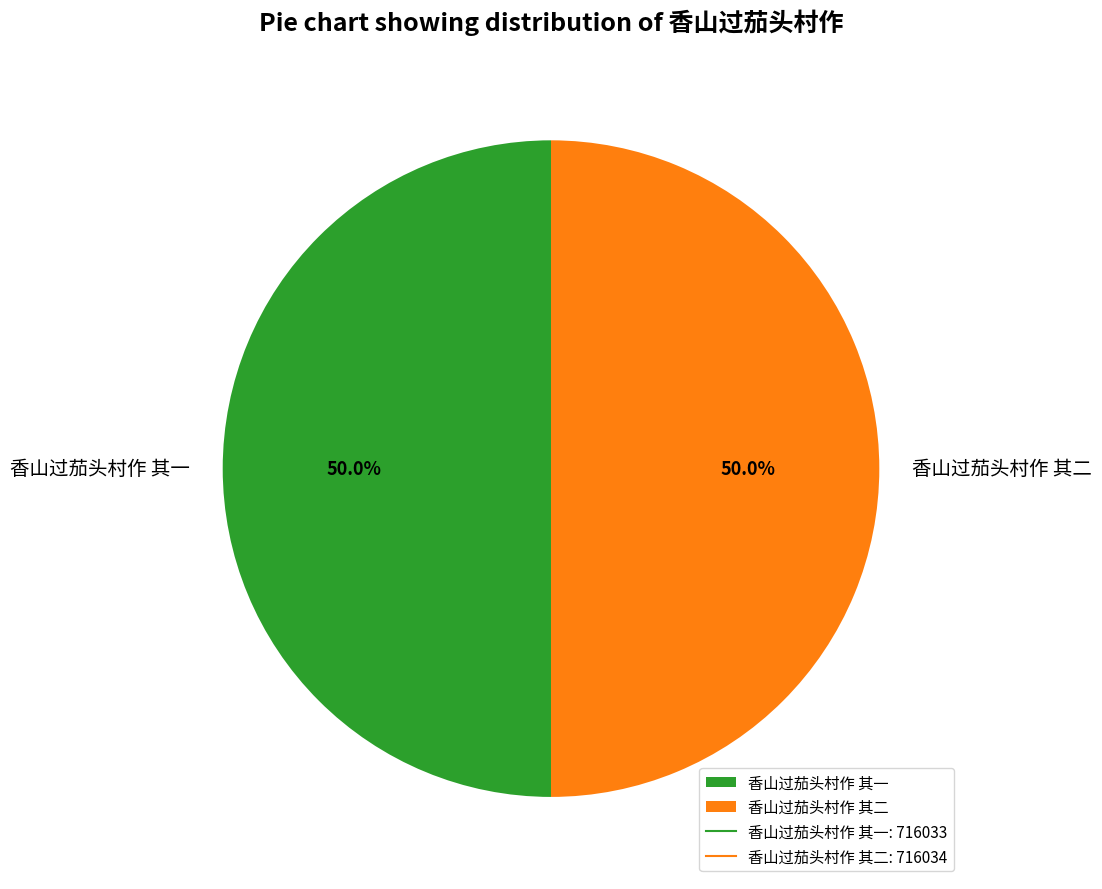

Do 香山过茄头村作 其一 and 香山过茄头村作 其二 together represent more than half of the pie?

Yes